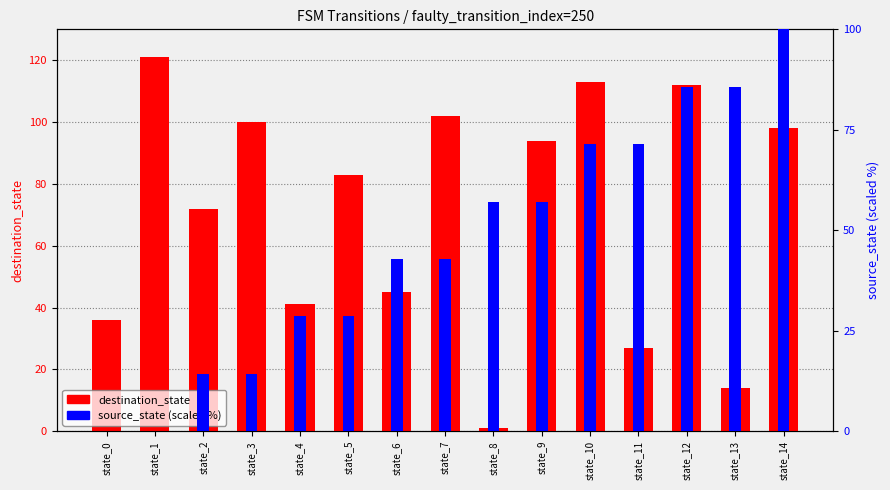

Which category has the highest value across all series?

state_1